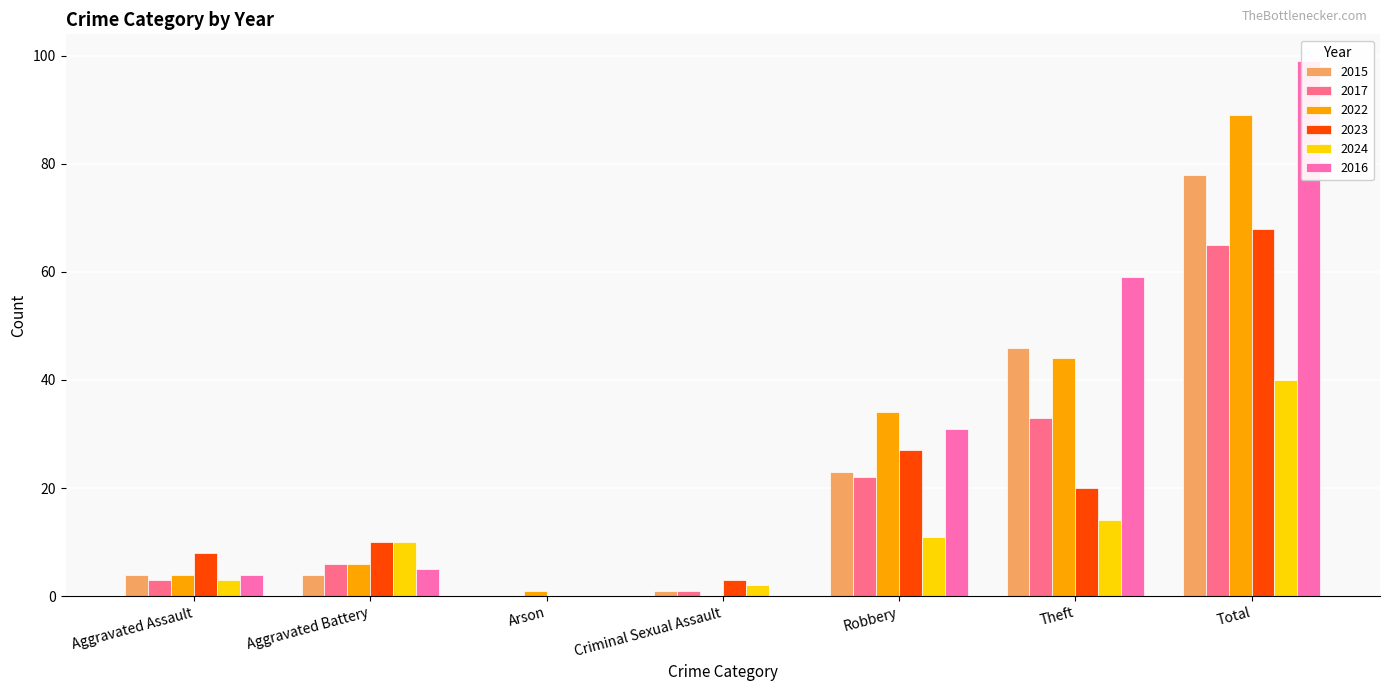

Which series has the widest spread of values?

2016